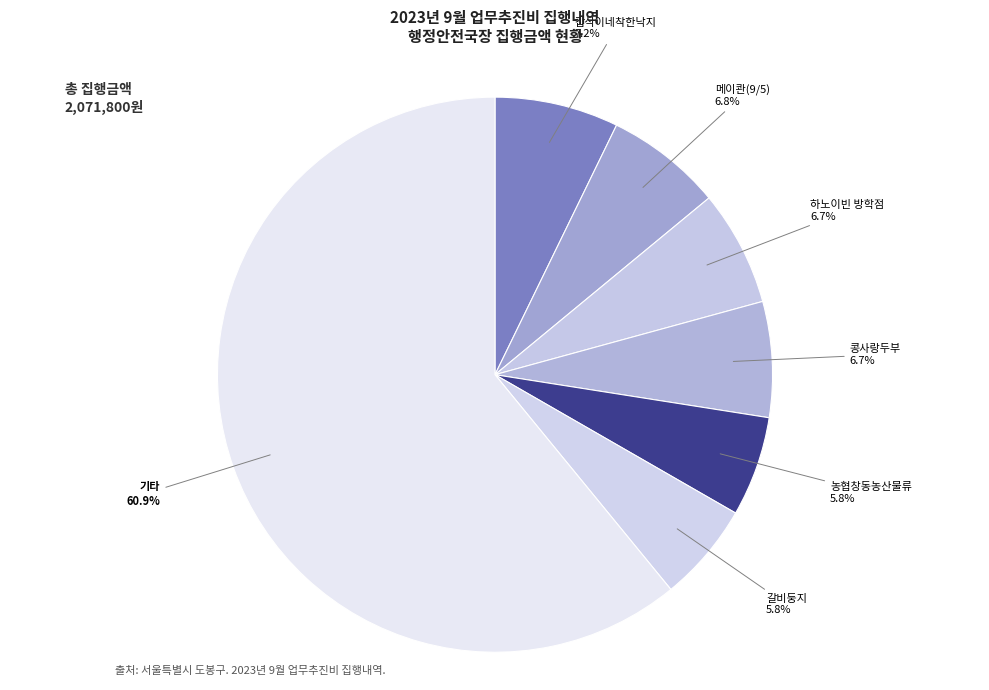

Do 갈비둥지 and 메이콴(9/5) together represent more than half of the pie?

No